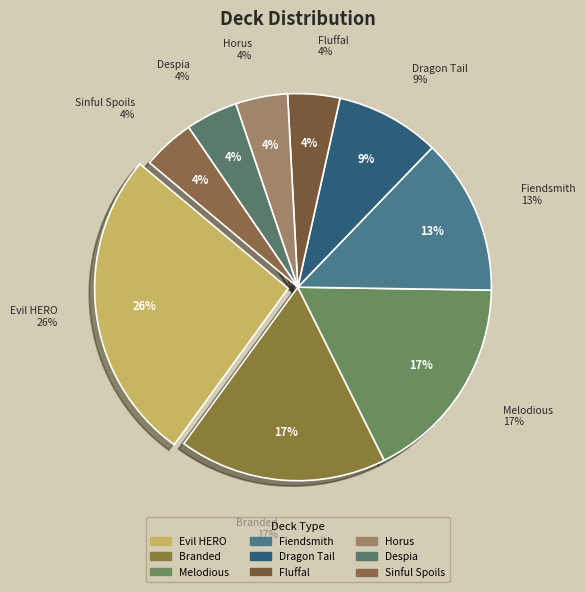

Rank the categories by value from lowest to highest.

Fluffal, Horus, Despia, Sinful Spoils, Dragon Tail, Fiendsmith, Branded, Melodious, Evil HERO